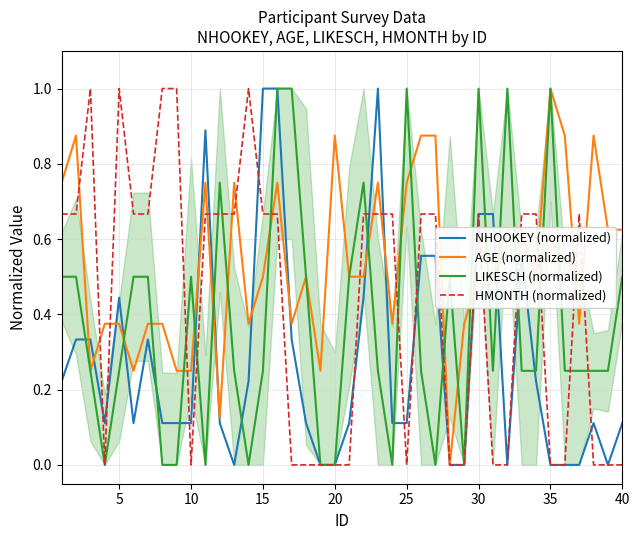

Is the value of AGE (normalized) at 20 greater than the value of HMONTH (normalized) at 5?

No